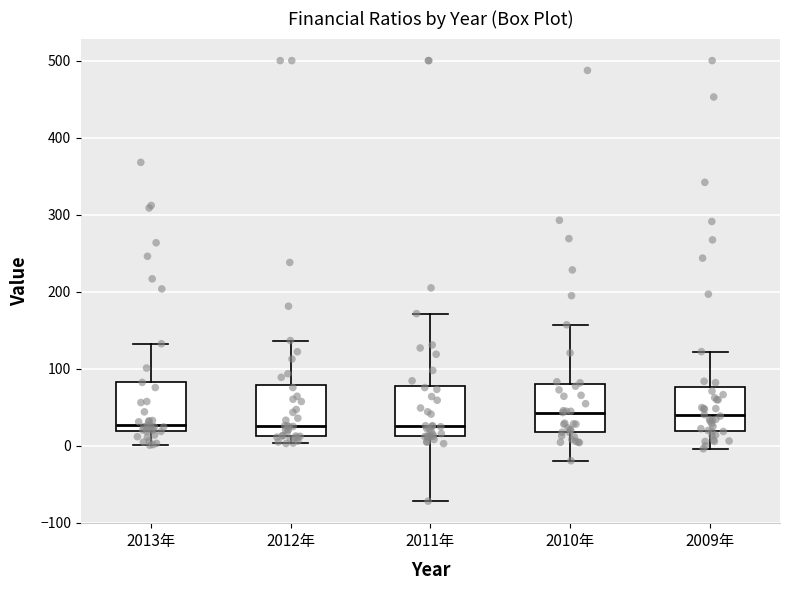

Reading left to right, read every box against the y-axis: the position of its median line, the range the box covers, and the ends of its whiskers. The values are not printed on the chart, so give them approximately, as read against the axis.

2013年: median 30, box 20 to 80, whiskers 0 to 130
2012年: median 30, box 10 to 80, whiskers 0 to 140
2011年: median 30, box 10 to 80, whiskers -70 to 170
2010年: median 40, box 20 to 80, whiskers -20 to 160
2009年: median 40, box 20 to 80, whiskers 0 to 120